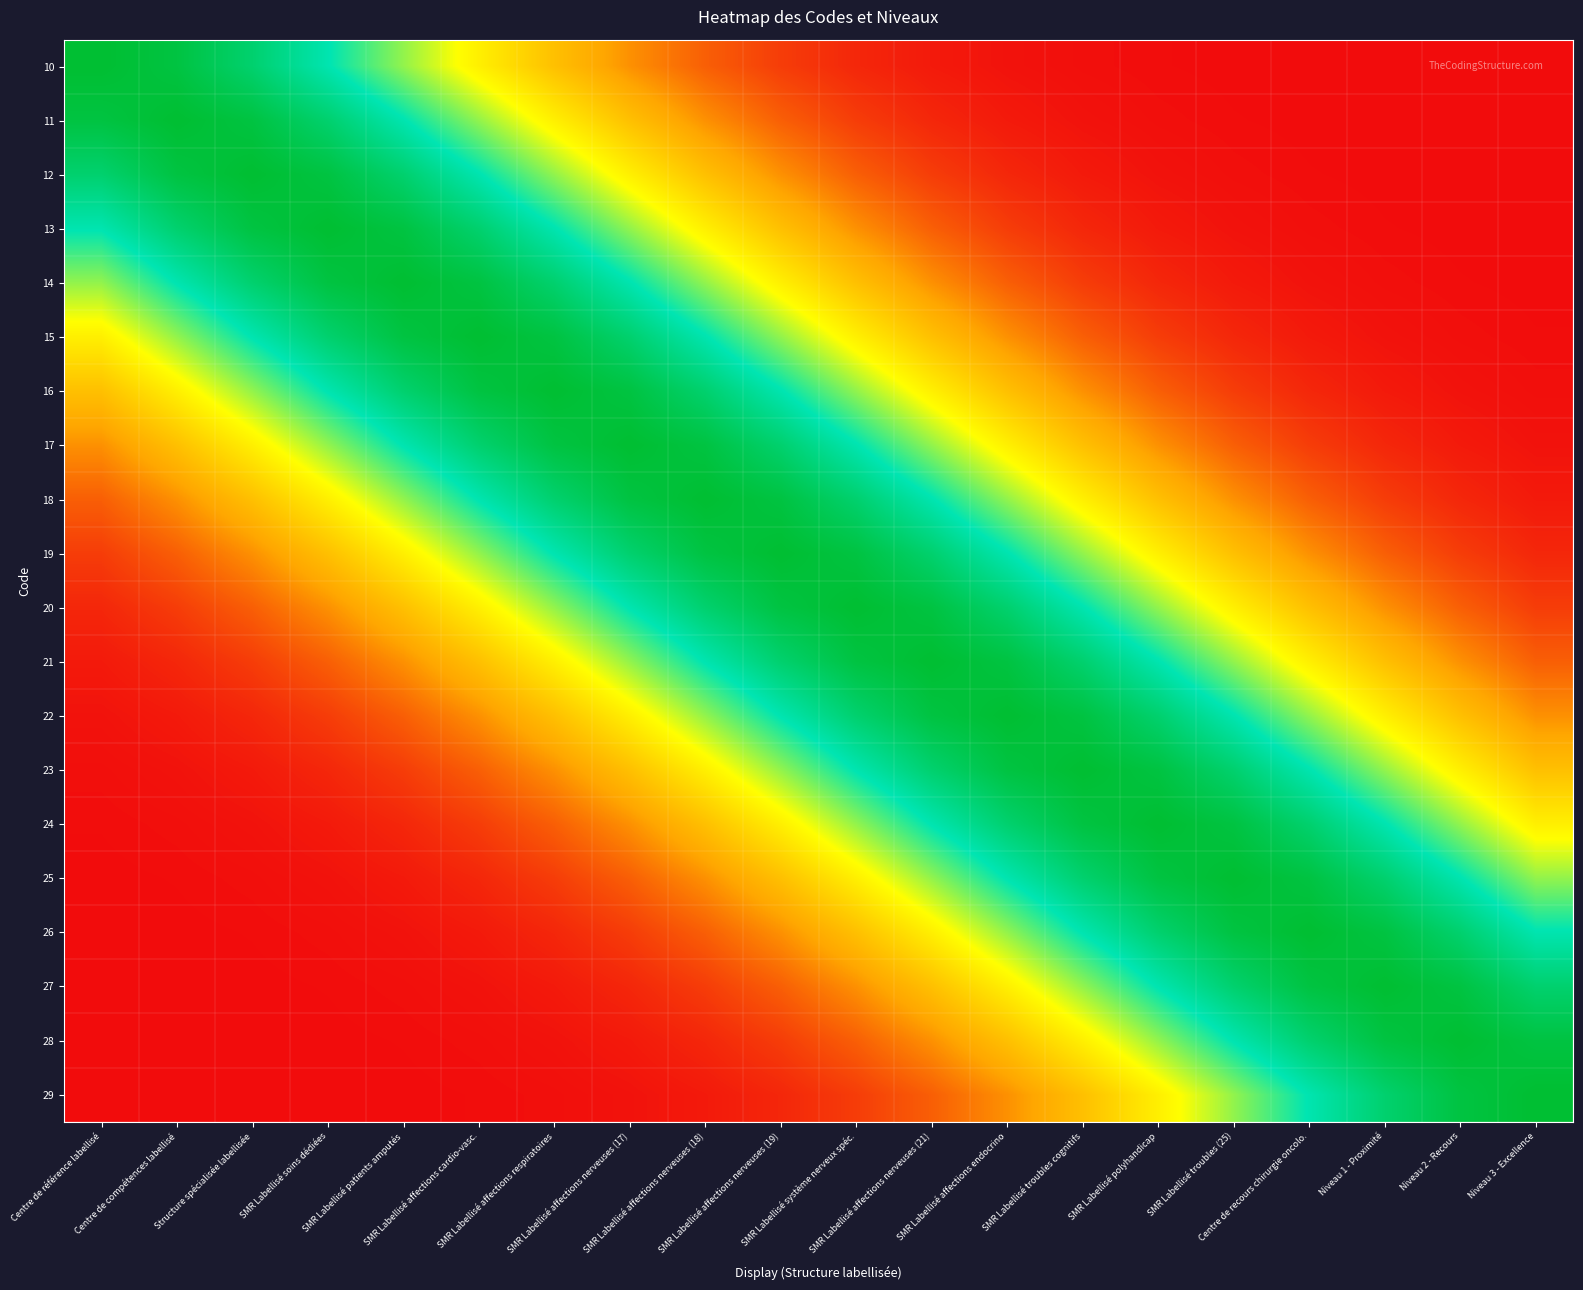

Reading right to left, transcribe all the data shown in this chart.

10: Niveau 3 - Excellence=0.0	Niveau 2 - Recours=0.0	Niveau 1 - Proximité=0.0	Centre de recours chirurgie oncolo.=0.0	SMR Labellisé troubles (25)=0.0	SMR Labellisé polyhandicap=0.0	SMR Labellisé troubles cognitifs=0.0	SMR Labellisé affections endocrino=0.0	SMR Labellisé affections nerveuses (21)=0.0	SMR Labellisé système nerveux spéc.=0.0	SMR Labellisé affections nerveuses (19)=0.1	SMR Labellisé affections nerveuses (18)=0.1	SMR Labellisé affections nerveuses (17)=0.2	SMR Labellisé affections respiratoires=0.3	SMR Labellisé affections cardio-vasc.=0.5	SMR Labellisé patients amputés=0.6	SMR Labellisé soins dédiées=0.8	Structure spécialisée labellisée=0.9	Centre de compétences labellisé=1.0	Centre de référence labellisé=1.0
11: Niveau 3 - Excellence=0.0	Niveau 2 - Recours=0.0	Niveau 1 - Proximité=0.0	Centre de recours chirurgie oncolo.=0.0	SMR Labellisé troubles (25)=0.0	SMR Labellisé polyhandicap=0.0	SMR Labellisé troubles cognitifs=0.0	SMR Labellisé affections endocrino=0.0	SMR Labellisé affections nerveuses (21)=0.0	SMR Labellisé système nerveux spéc.=0.1	SMR Labellisé affections nerveuses (19)=0.1	SMR Labellisé affections nerveuses (18)=0.2	SMR Labellisé affections nerveuses (17)=0.3	SMR Labellisé affections respiratoires=0.5	SMR Labellisé affections cardio-vasc.=0.6	SMR Labellisé patients amputés=0.8	SMR Labellisé soins dédiées=0.9	Structure spécialisée labellisée=1.0	Centre de compétences labellisé=1.0	Centre de référence labellisé=1.0
12: Niveau 3 - Excellence=0.0	Niveau 2 - Recours=0.0	Niveau 1 - Proximité=0.0	Centre de recours chirurgie oncolo.=0.0	SMR Labellisé troubles (25)=0.0	SMR Labellisé polyhandicap=0.0	SMR Labellisé troubles cognitifs=0.0	SMR Labellisé affections endocrino=0.0	SMR Labellisé affections nerveuses (21)=0.1	SMR Labellisé système nerveux spéc.=0.1	SMR Labellisé affections nerveuses (19)=0.2	SMR Labellisé affections nerveuses (18)=0.3	SMR Labellisé affections nerveuses (17)=0.5	SMR Labellisé affections respiratoires=0.6	SMR Labellisé affections cardio-vasc.=0.8	SMR Labellisé patients amputés=0.9	SMR Labellisé soins dédiées=1.0	Structure spécialisée labellisée=1.0	Centre de compétences labellisé=1.0	Centre de référence labellisé=0.9
13: Niveau 3 - Excellence=0.0	Niveau 2 - Recours=0.0	Niveau 1 - Proximité=0.0	Centre de recours chirurgie oncolo.=0.0	SMR Labellisé troubles (25)=0.0	SMR Labellisé polyhandicap=0.0	SMR Labellisé troubles cognitifs=0.0	SMR Labellisé affections endocrino=0.1	SMR Labellisé affections nerveuses (21)=0.1	SMR Labellisé système nerveux spéc.=0.2	SMR Labellisé affections nerveuses (19)=0.3	SMR Labellisé affections nerveuses (18)=0.5	SMR Labellisé affections nerveuses (17)=0.6	SMR Labellisé affections respiratoires=0.8	SMR Labellisé affections cardio-vasc.=0.9	SMR Labellisé patients amputés=1.0	SMR Labellisé soins dédiées=1.0	Structure spécialisée labellisée=1.0	Centre de compétences labellisé=0.9	Centre de référence labellisé=0.8
14: Niveau 3 - Excellence=0.0	Niveau 2 - Recours=0.0	Niveau 1 - Proximité=0.0	Centre de recours chirurgie oncolo.=0.0	SMR Labellisé troubles (25)=0.0	SMR Labellisé polyhandicap=0.0	SMR Labellisé troubles cognitifs=0.1	SMR Labellisé affections endocrino=0.1	SMR Labellisé affections nerveuses (21)=0.2	SMR Labellisé système nerveux spéc.=0.3	SMR Labellisé affections nerveuses (19)=0.5	SMR Labellisé affections nerveuses (18)=0.6	SMR Labellisé affections nerveuses (17)=0.8	SMR Labellisé affections respiratoires=0.9	SMR Labellisé affections cardio-vasc.=1.0	SMR Labellisé patients amputés=1.0	SMR Labellisé soins dédiées=1.0	Structure spécialisée labellisée=0.9	Centre de compétences labellisé=0.8	Centre de référence labellisé=0.6
15: Niveau 3 - Excellence=0.0	Niveau 2 - Recours=0.0	Niveau 1 - Proximité=0.0	Centre de recours chirurgie oncolo.=0.0	SMR Labellisé troubles (25)=0.0	SMR Labellisé polyhandicap=0.1	SMR Labellisé troubles cognitifs=0.1	SMR Labellisé affections endocrino=0.2	SMR Labellisé affections nerveuses (21)=0.3	SMR Labellisé système nerveux spéc.=0.5	SMR Labellisé affections nerveuses (19)=0.6	SMR Labellisé affections nerveuses (18)=0.8	SMR Labellisé affections nerveuses (17)=0.9	SMR Labellisé affections respiratoires=1.0	SMR Labellisé affections cardio-vasc.=1.0	SMR Labellisé patients amputés=1.0	SMR Labellisé soins dédiées=0.9	Structure spécialisée labellisée=0.8	Centre de compétences labellisé=0.6	Centre de référence labellisé=0.5
16: Niveau 3 - Excellence=0.0	Niveau 2 - Recours=0.0	Niveau 1 - Proximité=0.0	Centre de recours chirurgie oncolo.=0.0	SMR Labellisé troubles (25)=0.1	SMR Labellisé polyhandicap=0.1	SMR Labellisé troubles cognitifs=0.2	SMR Labellisé affections endocrino=0.3	SMR Labellisé affections nerveuses (21)=0.5	SMR Labellisé système nerveux spéc.=0.6	SMR Labellisé affections nerveuses (19)=0.8	SMR Labellisé affections nerveuses (18)=0.9	SMR Labellisé affections nerveuses (17)=1.0	SMR Labellisé affections respiratoires=1.0	SMR Labellisé affections cardio-vasc.=1.0	SMR Labellisé patients amputés=0.9	SMR Labellisé soins dédiées=0.8	Structure spécialisée labellisée=0.6	Centre de compétences labellisé=0.5	Centre de référence labellisé=0.3
17: Niveau 3 - Excellence=0.0	Niveau 2 - Recours=0.0	Niveau 1 - Proximité=0.0	Centre de recours chirurgie oncolo.=0.1	SMR Labellisé troubles (25)=0.1	SMR Labellisé polyhandicap=0.2	SMR Labellisé troubles cognitifs=0.3	SMR Labellisé affections endocrino=0.5	SMR Labellisé affections nerveuses (21)=0.6	SMR Labellisé système nerveux spéc.=0.8	SMR Labellisé affections nerveuses (19)=0.9	SMR Labellisé affections nerveuses (18)=1.0	SMR Labellisé affections nerveuses (17)=1.0	SMR Labellisé affections respiratoires=1.0	SMR Labellisé affections cardio-vasc.=0.9	SMR Labellisé patients amputés=0.8	SMR Labellisé soins dédiées=0.6	Structure spécialisée labellisée=0.5	Centre de compétences labellisé=0.3	Centre de référence labellisé=0.2
18: Niveau 3 - Excellence=0.0	Niveau 2 - Recours=0.0	Niveau 1 - Proximité=0.1	Centre de recours chirurgie oncolo.=0.1	SMR Labellisé troubles (25)=0.2	SMR Labellisé polyhandicap=0.3	SMR Labellisé troubles cognitifs=0.5	SMR Labellisé affections endocrino=0.6	SMR Labellisé affections nerveuses (21)=0.8	SMR Labellisé système nerveux spéc.=0.9	SMR Labellisé affections nerveuses (19)=1.0	SMR Labellisé affections nerveuses (18)=1.0	SMR Labellisé affections nerveuses (17)=1.0	SMR Labellisé affections respiratoires=0.9	SMR Labellisé affections cardio-vasc.=0.8	SMR Labellisé patients amputés=0.6	SMR Labellisé soins dédiées=0.5	Structure spécialisée labellisée=0.3	Centre de compétences labellisé=0.2	Centre de référence labellisé=0.1
19: Niveau 3 - Excellence=0.0	Niveau 2 - Recours=0.1	Niveau 1 - Proximité=0.1	Centre de recours chirurgie oncolo.=0.2	SMR Labellisé troubles (25)=0.3	SMR Labellisé polyhandicap=0.5	SMR Labellisé troubles cognitifs=0.6	SMR Labellisé affections endocrino=0.8	SMR Labellisé affections nerveuses (21)=0.9	SMR Labellisé système nerveux spéc.=1.0	SMR Labellisé affections nerveuses (19)=1.0	SMR Labellisé affections nerveuses (18)=1.0	SMR Labellisé affections nerveuses (17)=0.9	SMR Labellisé affections respiratoires=0.8	SMR Labellisé affections cardio-vasc.=0.6	SMR Labellisé patients amputés=0.5	SMR Labellisé soins dédiées=0.3	Structure spécialisée labellisée=0.2	Centre de compétences labellisé=0.1	Centre de référence labellisé=0.1
20: Niveau 3 - Excellence=0.1	Niveau 2 - Recours=0.1	Niveau 1 - Proximité=0.2	Centre de recours chirurgie oncolo.=0.3	SMR Labellisé troubles (25)=0.5	SMR Labellisé polyhandicap=0.6	SMR Labellisé troubles cognitifs=0.8	SMR Labellisé affections endocrino=0.9	SMR Labellisé affections nerveuses (21)=1.0	SMR Labellisé système nerveux spéc.=1.0	SMR Labellisé affections nerveuses (19)=1.0	SMR Labellisé affections nerveuses (18)=0.9	SMR Labellisé affections nerveuses (17)=0.8	SMR Labellisé affections respiratoires=0.6	SMR Labellisé affections cardio-vasc.=0.5	SMR Labellisé patients amputés=0.3	SMR Labellisé soins dédiées=0.2	Structure spécialisée labellisée=0.1	Centre de compétences labellisé=0.1	Centre de référence labellisé=0.0
21: Niveau 3 - Excellence=0.1	Niveau 2 - Recours=0.2	Niveau 1 - Proximité=0.3	Centre de recours chirurgie oncolo.=0.5	SMR Labellisé troubles (25)=0.6	SMR Labellisé polyhandicap=0.8	SMR Labellisé troubles cognitifs=0.9	SMR Labellisé affections endocrino=1.0	SMR Labellisé affections nerveuses (21)=1.0	SMR Labellisé système nerveux spéc.=1.0	SMR Labellisé affections nerveuses (19)=0.9	SMR Labellisé affections nerveuses (18)=0.8	SMR Labellisé affections nerveuses (17)=0.6	SMR Labellisé affections respiratoires=0.5	SMR Labellisé affections cardio-vasc.=0.3	SMR Labellisé patients amputés=0.2	SMR Labellisé soins dédiées=0.1	Structure spécialisée labellisée=0.1	Centre de compétences labellisé=0.0	Centre de référence labellisé=0.0
22: Niveau 3 - Excellence=0.2	Niveau 2 - Recours=0.3	Niveau 1 - Proximité=0.5	Centre de recours chirurgie oncolo.=0.6	SMR Labellisé troubles (25)=0.8	SMR Labellisé polyhandicap=0.9	SMR Labellisé troubles cognitifs=1.0	SMR Labellisé affections endocrino=1.0	SMR Labellisé affections nerveuses (21)=1.0	SMR Labellisé système nerveux spéc.=0.9	SMR Labellisé affections nerveuses (19)=0.8	SMR Labellisé affections nerveuses (18)=0.6	SMR Labellisé affections nerveuses (17)=0.5	SMR Labellisé affections respiratoires=0.3	SMR Labellisé affections cardio-vasc.=0.2	SMR Labellisé patients amputés=0.1	SMR Labellisé soins dédiées=0.1	Structure spécialisée labellisée=0.0	Centre de compétences labellisé=0.0	Centre de référence labellisé=0.0
23: Niveau 3 - Excellence=0.3	Niveau 2 - Recours=0.5	Niveau 1 - Proximité=0.6	Centre de recours chirurgie oncolo.=0.8	SMR Labellisé troubles (25)=0.9	SMR Labellisé polyhandicap=1.0	SMR Labellisé troubles cognitifs=1.0	SMR Labellisé affections endocrino=1.0	SMR Labellisé affections nerveuses (21)=0.9	SMR Labellisé système nerveux spéc.=0.8	SMR Labellisé affections nerveuses (19)=0.6	SMR Labellisé affections nerveuses (18)=0.5	SMR Labellisé affections nerveuses (17)=0.3	SMR Labellisé affections respiratoires=0.2	SMR Labellisé affections cardio-vasc.=0.1	SMR Labellisé patients amputés=0.1	SMR Labellisé soins dédiées=0.0	Structure spécialisée labellisée=0.0	Centre de compétences labellisé=0.0	Centre de référence labellisé=0.0
24: Niveau 3 - Excellence=0.5	Niveau 2 - Recours=0.6	Niveau 1 - Proximité=0.8	Centre de recours chirurgie oncolo.=0.9	SMR Labellisé troubles (25)=1.0	SMR Labellisé polyhandicap=1.0	SMR Labellisé troubles cognitifs=1.0	SMR Labellisé affections endocrino=0.9	SMR Labellisé affections nerveuses (21)=0.8	SMR Labellisé système nerveux spéc.=0.6	SMR Labellisé affections nerveuses (19)=0.5	SMR Labellisé affections nerveuses (18)=0.3	SMR Labellisé affections nerveuses (17)=0.2	SMR Labellisé affections respiratoires=0.1	SMR Labellisé affections cardio-vasc.=0.1	SMR Labellisé patients amputés=0.0	SMR Labellisé soins dédiées=0.0	Structure spécialisée labellisée=0.0	Centre de compétences labellisé=0.0	Centre de référence labellisé=0.0
25: Niveau 3 - Excellence=0.6	Niveau 2 - Recours=0.8	Niveau 1 - Proximité=0.9	Centre de recours chirurgie oncolo.=1.0	SMR Labellisé troubles (25)=1.0	SMR Labellisé polyhandicap=1.0	SMR Labellisé troubles cognitifs=0.9	SMR Labellisé affections endocrino=0.8	SMR Labellisé affections nerveuses (21)=0.6	SMR Labellisé système nerveux spéc.=0.5	SMR Labellisé affections nerveuses (19)=0.3	SMR Labellisé affections nerveuses (18)=0.2	SMR Labellisé affections nerveuses (17)=0.1	SMR Labellisé affections respiratoires=0.1	SMR Labellisé affections cardio-vasc.=0.0	SMR Labellisé patients amputés=0.0	SMR Labellisé soins dédiées=0.0	Structure spécialisée labellisée=0.0	Centre de compétences labellisé=0.0	Centre de référence labellisé=0.0
26: Niveau 3 - Excellence=0.8	Niveau 2 - Recours=0.9	Niveau 1 - Proximité=1.0	Centre de recours chirurgie oncolo.=1.0	SMR Labellisé troubles (25)=1.0	SMR Labellisé polyhandicap=0.9	SMR Labellisé troubles cognitifs=0.8	SMR Labellisé affections endocrino=0.6	SMR Labellisé affections nerveuses (21)=0.5	SMR Labellisé système nerveux spéc.=0.3	SMR Labellisé affections nerveuses (19)=0.2	SMR Labellisé affections nerveuses (18)=0.1	SMR Labellisé affections nerveuses (17)=0.1	SMR Labellisé affections respiratoires=0.0	SMR Labellisé affections cardio-vasc.=0.0	SMR Labellisé patients amputés=0.0	SMR Labellisé soins dédiées=0.0	Structure spécialisée labellisée=0.0	Centre de compétences labellisé=0.0	Centre de référence labellisé=0.0
27: Niveau 3 - Excellence=0.9	Niveau 2 - Recours=1.0	Niveau 1 - Proximité=1.0	Centre de recours chirurgie oncolo.=1.0	SMR Labellisé troubles (25)=0.9	SMR Labellisé polyhandicap=0.8	SMR Labellisé troubles cognitifs=0.6	SMR Labellisé affections endocrino=0.5	SMR Labellisé affections nerveuses (21)=0.3	SMR Labellisé système nerveux spéc.=0.2	SMR Labellisé affections nerveuses (19)=0.1	SMR Labellisé affections nerveuses (18)=0.1	SMR Labellisé affections nerveuses (17)=0.0	SMR Labellisé affections respiratoires=0.0	SMR Labellisé affections cardio-vasc.=0.0	SMR Labellisé patients amputés=0.0	SMR Labellisé soins dédiées=0.0	Structure spécialisée labellisée=0.0	Centre de compétences labellisé=0.0	Centre de référence labellisé=0.0
28: Niveau 3 - Excellence=1.0	Niveau 2 - Recours=1.0	Niveau 1 - Proximité=1.0	Centre de recours chirurgie oncolo.=0.9	SMR Labellisé troubles (25)=0.8	SMR Labellisé polyhandicap=0.6	SMR Labellisé troubles cognitifs=0.5	SMR Labellisé affections endocrino=0.3	SMR Labellisé affections nerveuses (21)=0.2	SMR Labellisé système nerveux spéc.=0.1	SMR Labellisé affections nerveuses (19)=0.1	SMR Labellisé affections nerveuses (18)=0.0	SMR Labellisé affections nerveuses (17)=0.0	SMR Labellisé affections respiratoires=0.0	SMR Labellisé affections cardio-vasc.=0.0	SMR Labellisé patients amputés=0.0	SMR Labellisé soins dédiées=0.0	Structure spécialisée labellisée=0.0	Centre de compétences labellisé=0.0	Centre de référence labellisé=0.0
29: Niveau 3 - Excellence=1.0	Niveau 2 - Recours=1.0	Niveau 1 - Proximité=0.9	Centre de recours chirurgie oncolo.=0.8	SMR Labellisé troubles (25)=0.6	SMR Labellisé polyhandicap=0.5	SMR Labellisé troubles cognitifs=0.3	SMR Labellisé affections endocrino=0.2	SMR Labellisé affections nerveuses (21)=0.1	SMR Labellisé système nerveux spéc.=0.1	SMR Labellisé affections nerveuses (19)=0.0	SMR Labellisé affections nerveuses (18)=0.0	SMR Labellisé affections nerveuses (17)=0.0	SMR Labellisé affections respiratoires=0.0	SMR Labellisé affections cardio-vasc.=0.0	SMR Labellisé patients amputés=0.0	SMR Labellisé soins dédiées=0.0	Structure spécialisée labellisée=0.0	Centre de compétences labellisé=0.0	Centre de référence labellisé=0.0